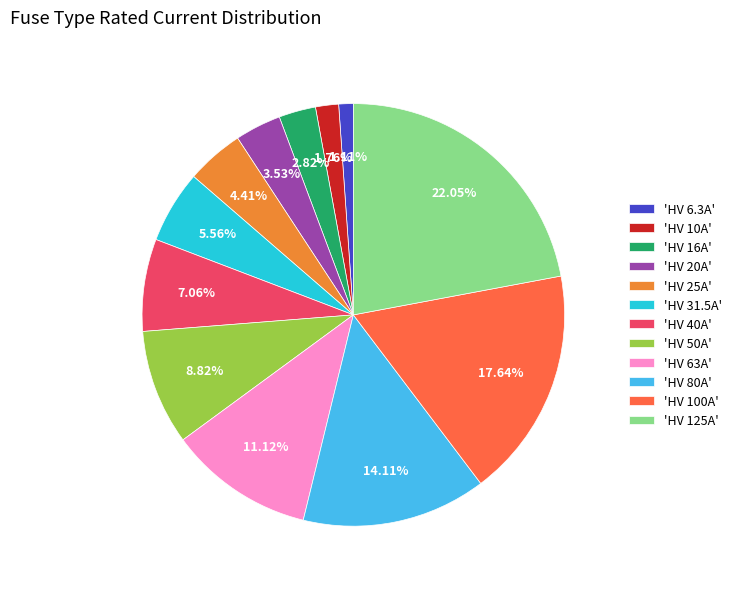

Is there any slice that represents more than half of the pie?

No